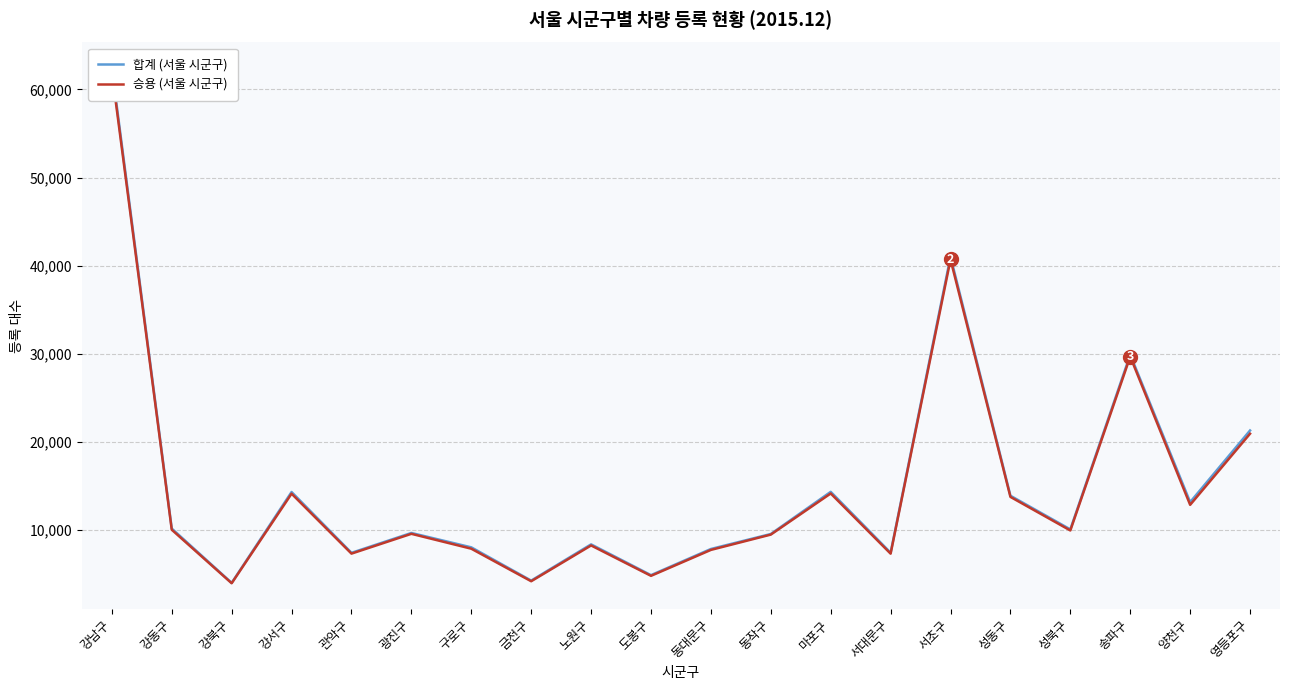

At which label does 승용 (서울 시군구) first exceed 9945?

강남구